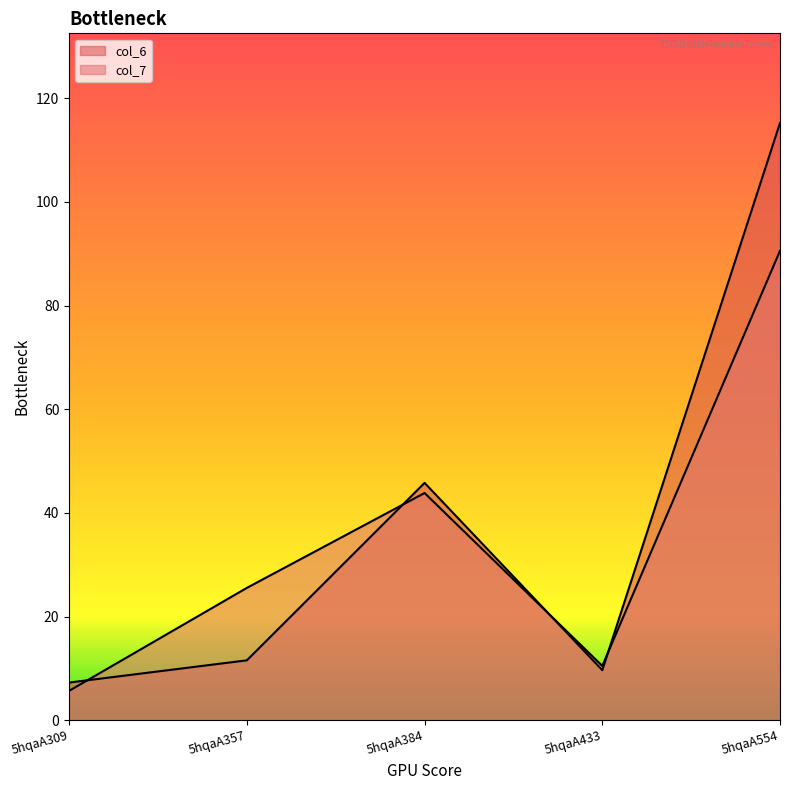

What is the value of the col_6 point at the 4th from the left?

9.7